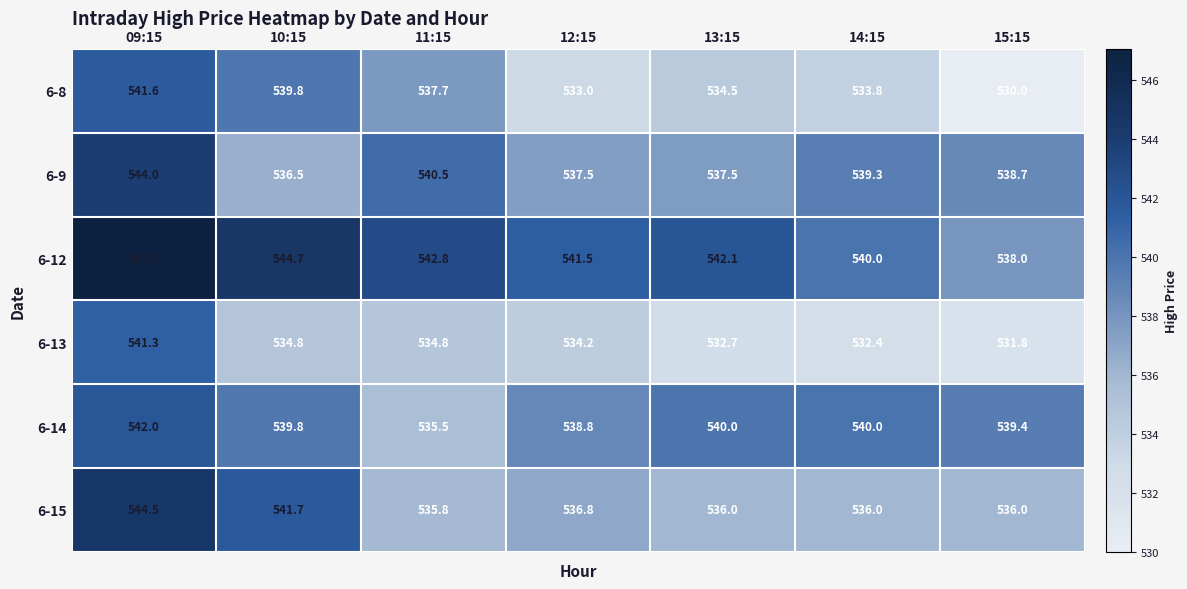

What is the difference between the maximum and minimum values in the 6-13 series?

9.5